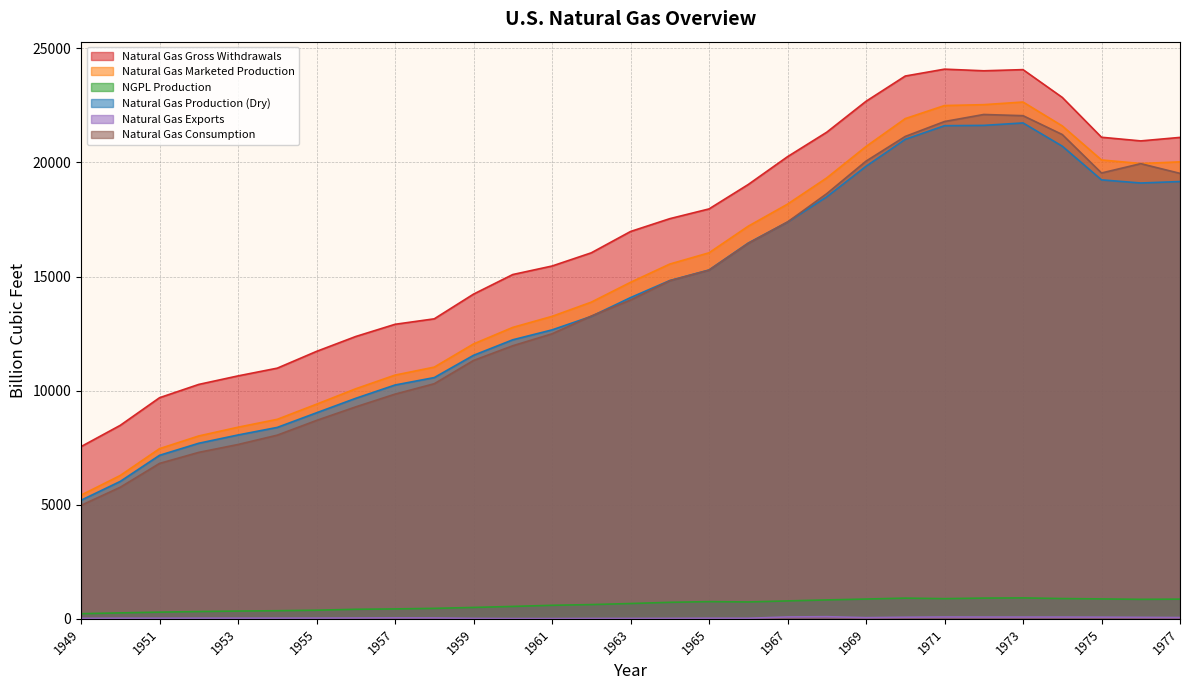

How many lines are shown in the chart?

6